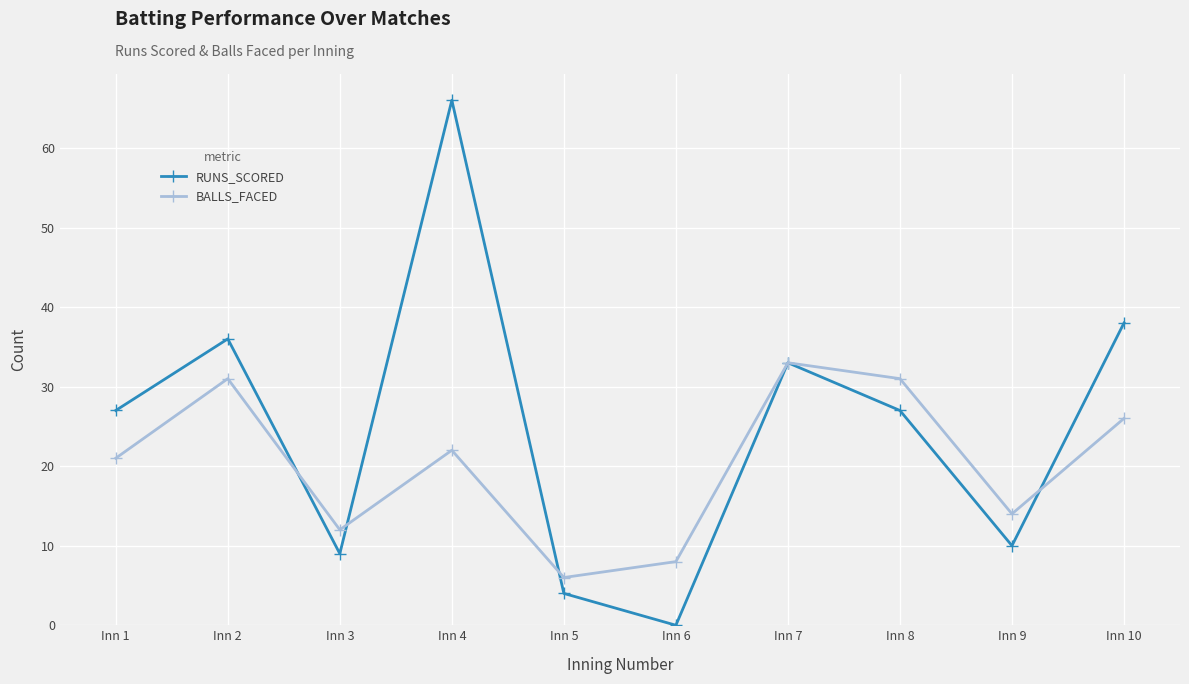

Which series changed the most between Inn 1 and Inn 3?

RUNS_SCORED